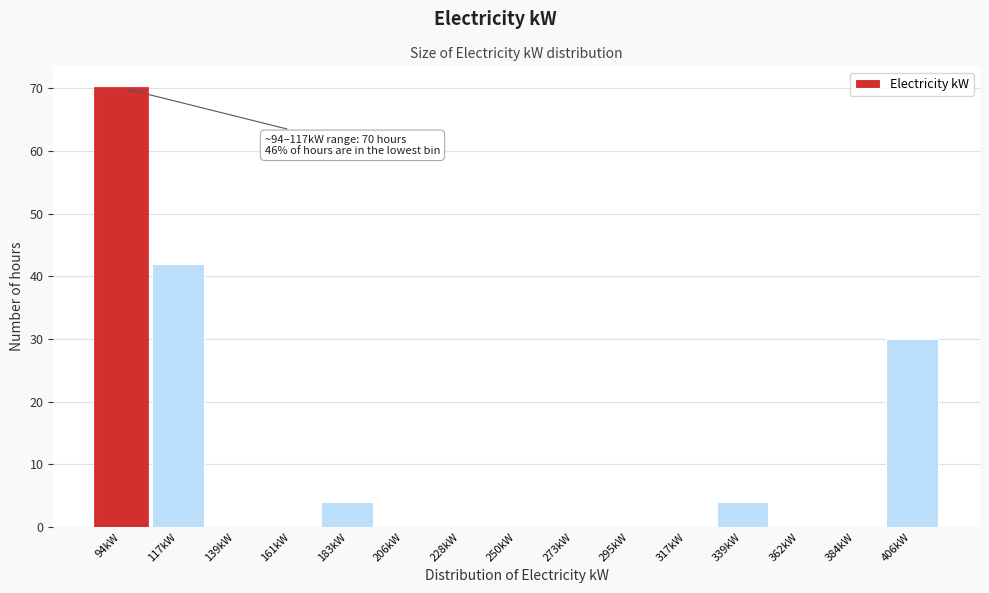

Reading left to right, list all the values displayed in this chart.

94kW=70	117kW=42	139kW=0	161kW=0	183kW=4	206kW=0	228kW=0	250kW=0	273kW=0	295kW=0	317kW=0	339kW=4	362kW=0	384kW=0	406kW=30